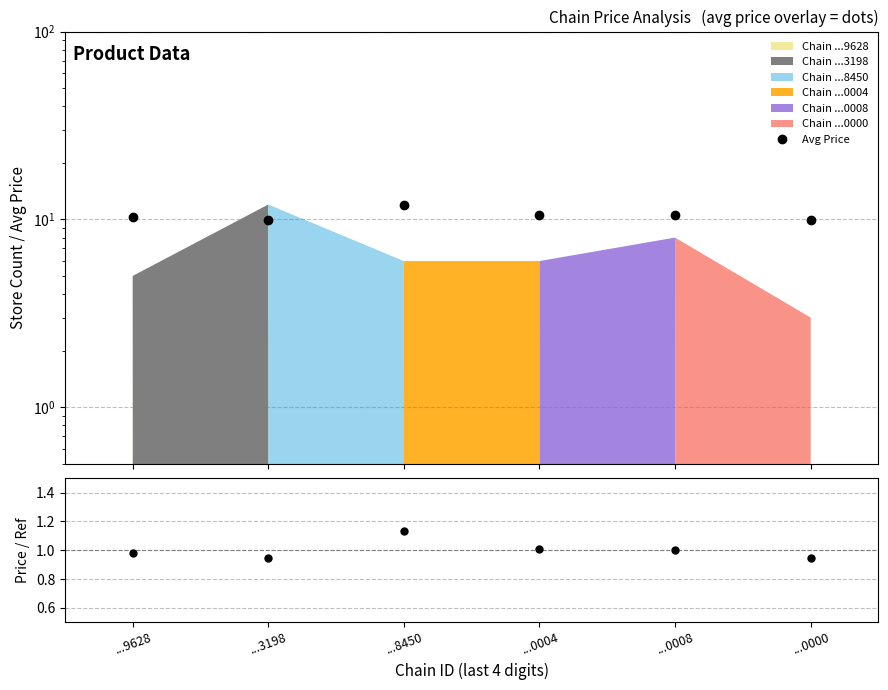

Which category has the highest value in the Avg Price series?

...8450